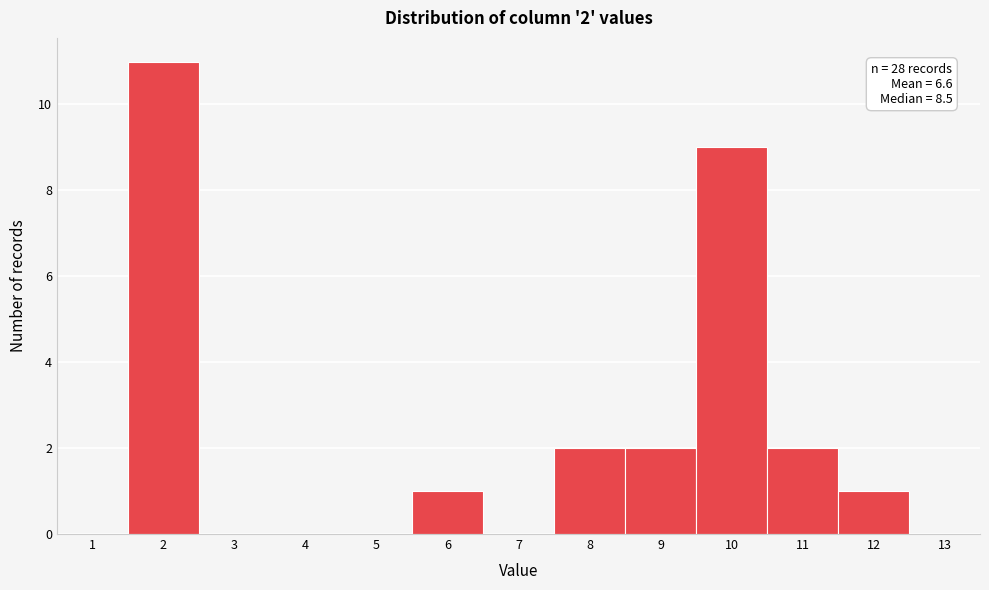

Which range on the x-axis has the tallest bar?

1.5 to 2.5